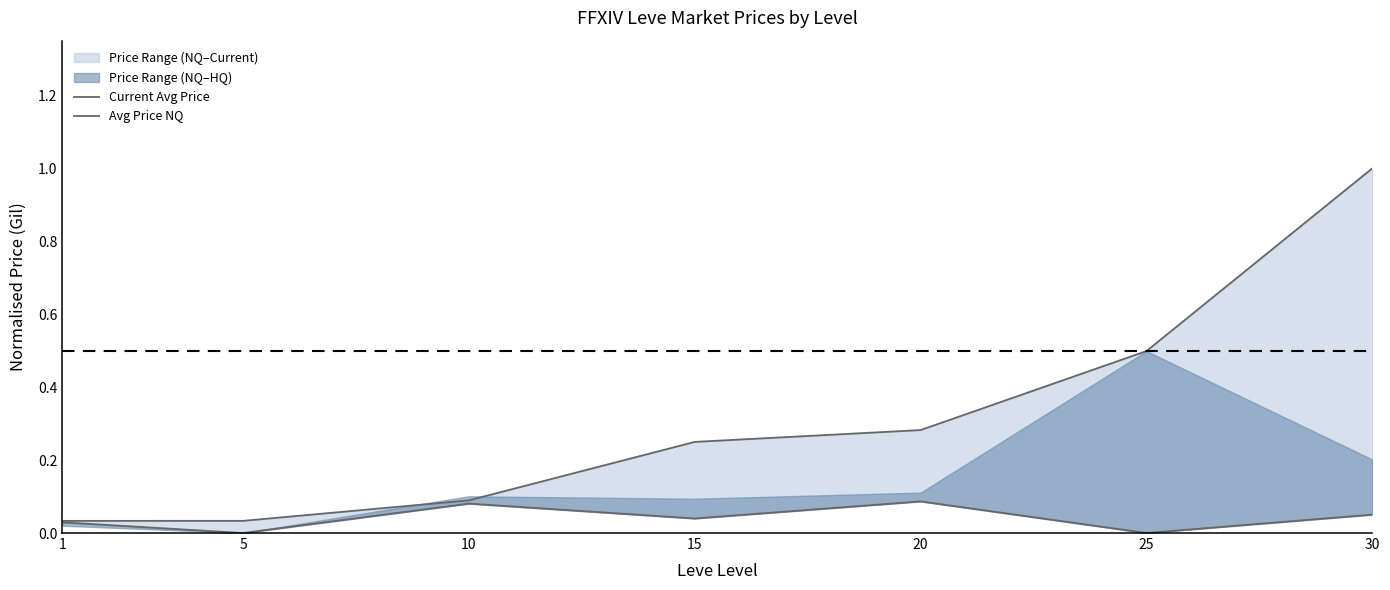

How many values in the Avg Price NQ series exceed 0?

5